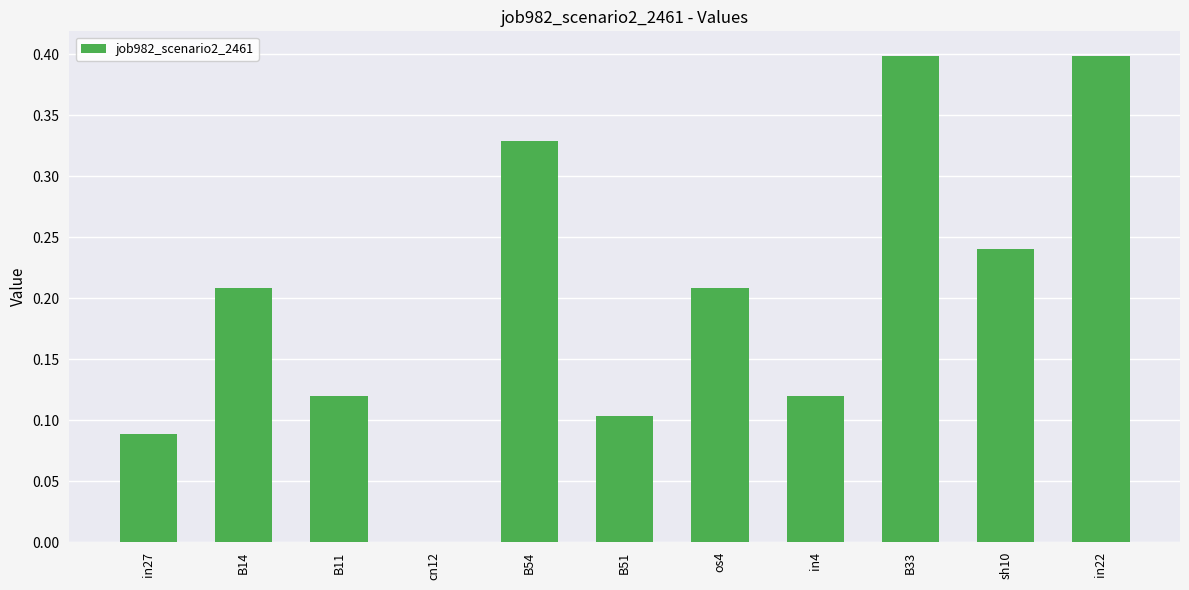

Between cn12 and sh10, which is larger?

sh10